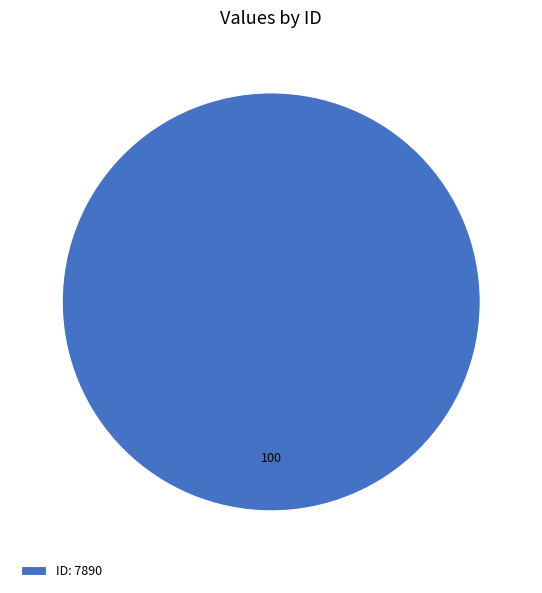

The ID: 7890 slice represents 100% of the pie. True or false?

True